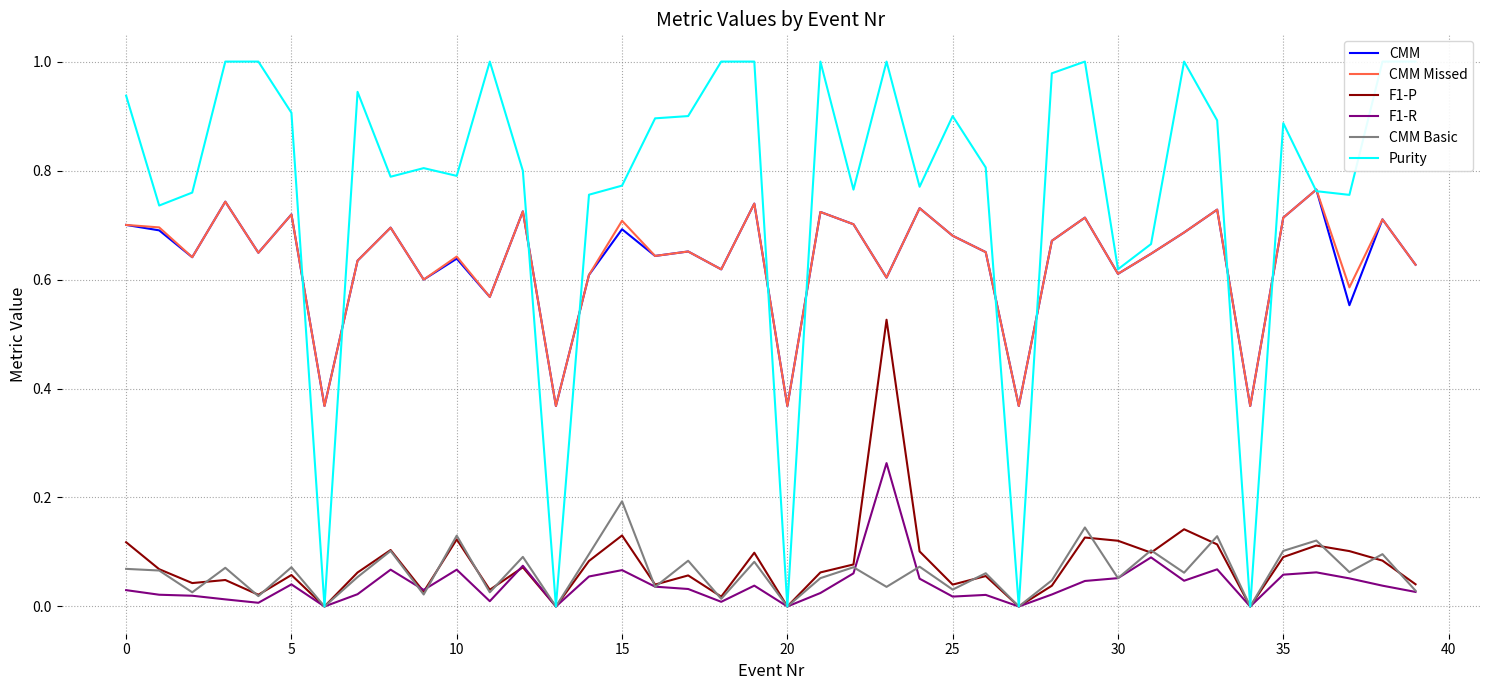

How many times do F1-P and CMM Basic cross each other?

17